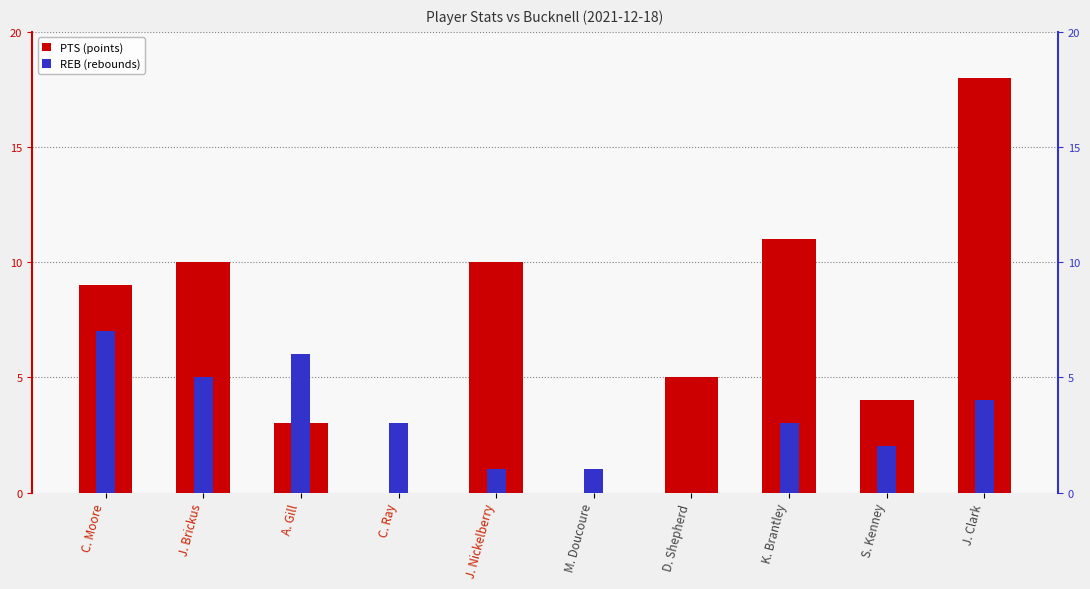

What position from the left is J. Brickus?

2